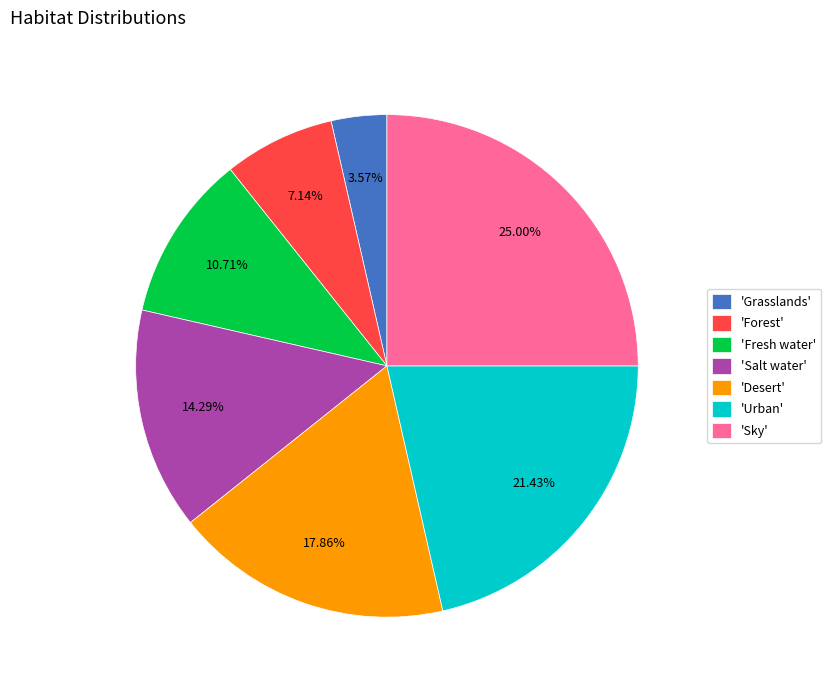

Is there a majority slice in this chart?

No